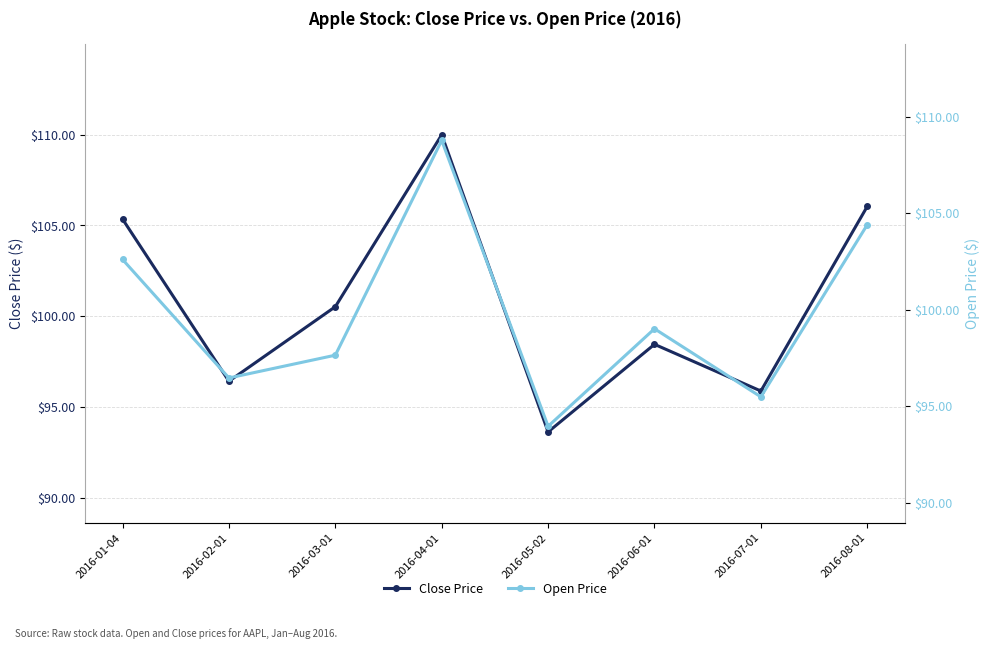

Where is the first local maximum for Close Price?

2016-04-01